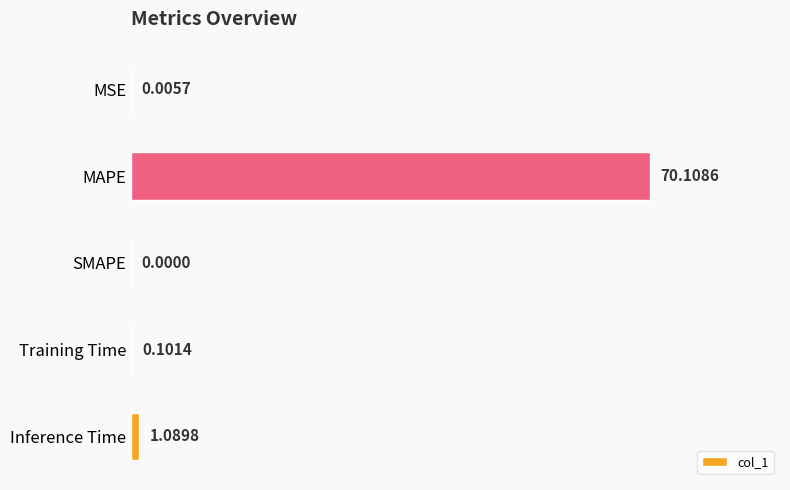

Where is the data nearest to the value 35?

Inference Time